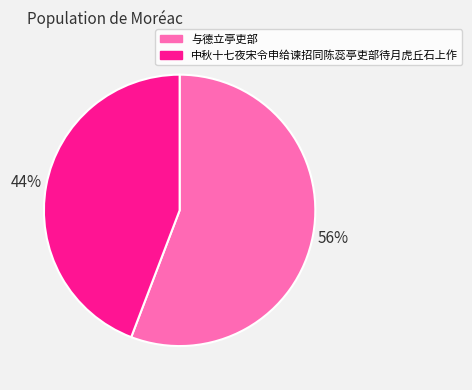

How many segments does this pie chart have?

2